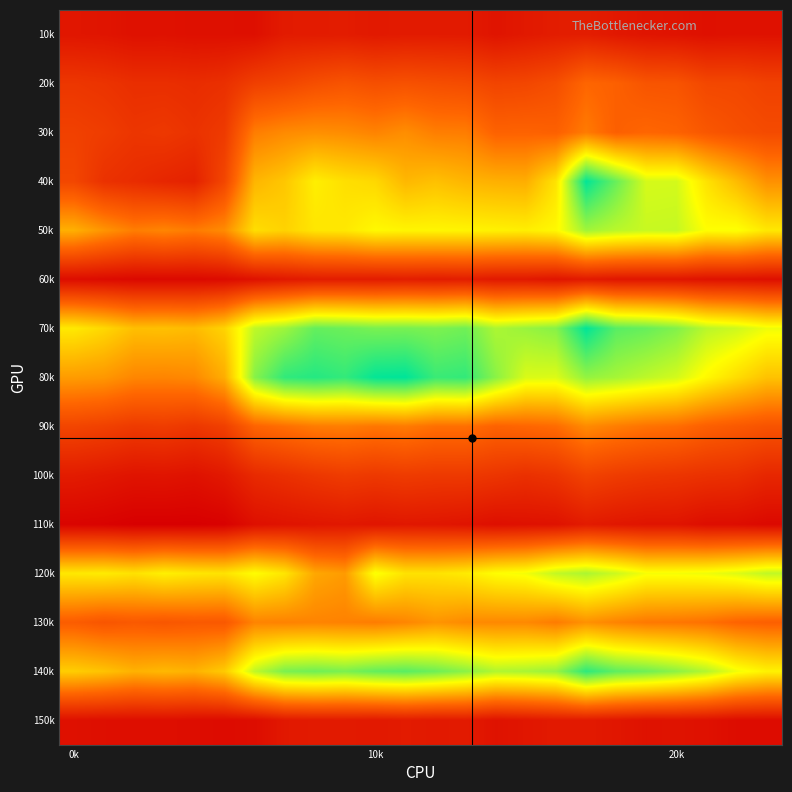

Reading left to right, what are all the values shown in this chart?

10k: 1.9	1.9	1.7	1.8	1.7	1.7	1.7	2.0	2.1	2.1	2.0	2.0	2.0	2.0	1.8	2.0	2.1	2.1	2.0	1.8	1.8	1.7	1.8	1.8
20k: 2.9	2.8	2.6	2.6	2.6	2.7	3.2	3.3	3.6	3.8	3.6	3.7	3.6	3.5	3.3	3.4	3.6	4.3	4.1	3.8	3.8	3.4	3.4	3.2
30k: 3.2	3.1	2.9	2.9	2.8	3.0	4.8	5.1	5.2	5.1	4.9	5.2	4.8	4.8	4.2	4.2	4.2	4.8	4.1	4.3	4.2	3.9	3.6	3.5
40k: 3.4	2.7	2.6	2.4	2.2	3.4	6.0	6.3	7.1	6.8	6.7	6.0	6.2	6.0	5.8	5.8	6.9	10.5	9.3	8.0	8.0	6.9	6.1	5.2
50k: 5.8	5.3	4.8	5.0	4.8	5.1	6.8	6.6	7.0	7.0	7.3	7.3	7.3	7.3	7.2	7.1	7.3	8.6	8.3	8.1	8.2	7.5	7.5	7.0
60k: 1.6	1.6	1.5	1.5	1.5	1.6	1.8	2.0	2.1	2.1	2.1	2.1	2.1	2.1	2.0	2.0	1.9	2.0	1.9	1.9	1.9	1.8	1.8	1.7
70k: 7.0	6.7	6.2	6.2	6.1	6.6	8.2	8.7	9.4	9.3	9.1	9.1	9.1	9.2	8.5	8.7	8.9	10.6	9.5	9.3	9.0	8.3	8.1	7.7
80k: 5.4	5.4	5.0	5.0	5.1	5.8	8.9	10.0	10.1	10.0	10.5	10.6	9.9	10.0	8.9	7.9	7.9	8.8	8.6	8.3	8.0	7.3	6.8	6.2
90k: 3.3	3.2	3.0	3.1	2.9	3.2	4.2	4.5	4.8	4.8	4.7	4.8	4.5	4.5	4.2	4.3	4.4	5.1	4.8	4.6	4.5	4.1	3.9	3.8
100k: 2.1	2.0	1.8	1.8	1.8	2.0	2.5	2.7	2.9	3.0	3.0	3.0	3.0	3.0	2.8	2.7	2.8	3.3	3.1	2.9	2.8	2.7	2.7	2.4
110k: 1.3	1.3	1.2	1.2	1.2	1.3	1.7	1.8	1.9	1.9	1.9	1.9	1.9	1.8	1.7	1.7	1.8	2.0	1.9	1.8	1.8	1.6	1.6	1.5
120k: 7.0	7.1	6.9	7.2	7.0	6.9	7.4	6.9	5.7	5.4	7.5	6.9	6.9	7.1	7.4	7.6	8.2	8.5	8.1	7.6	7.6	7.6	7.9	8.2
130k: 4.1	3.8	4.0	3.9	4.0	3.9	4.9	4.9	4.9	4.9	4.8	5.0	5.3	5.1	5.0	5.1	4.8	5.2	4.9	4.7	4.7	4.5	4.3	4.2
140k: 6.4	6.2	5.9	6.0	5.9	6.4	8.3	9.1	9.2	9.1	9.4	9.5	9.2	8.9	8.4	8.5	8.7	10.0	9.4	9.2	8.9	8.4	7.6	7.2
150k: 1.7	1.7	1.7	1.7	1.6	1.6	1.6	2.0	2.0	2.0	2.0	2.1	2.0	2.0	1.8	1.9	2.0	2.0	1.9	1.8	1.8	1.7	1.6	1.6